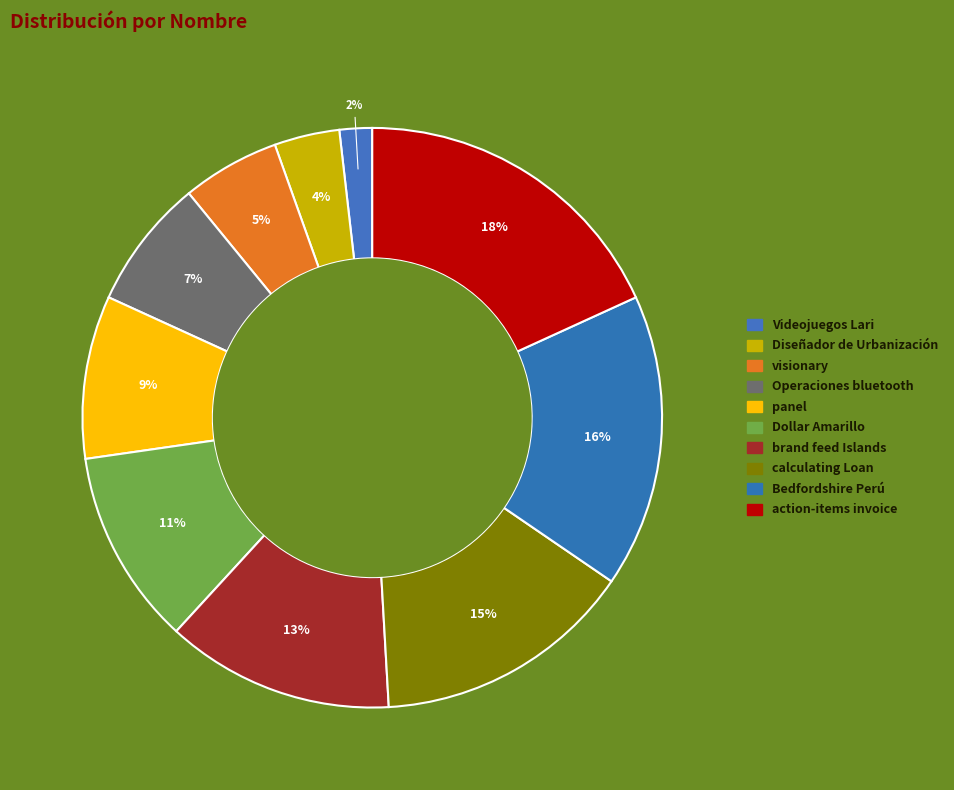

To the nearest percent, what is the difference between the panel and Videojuegos Lari slice percentages?

7%